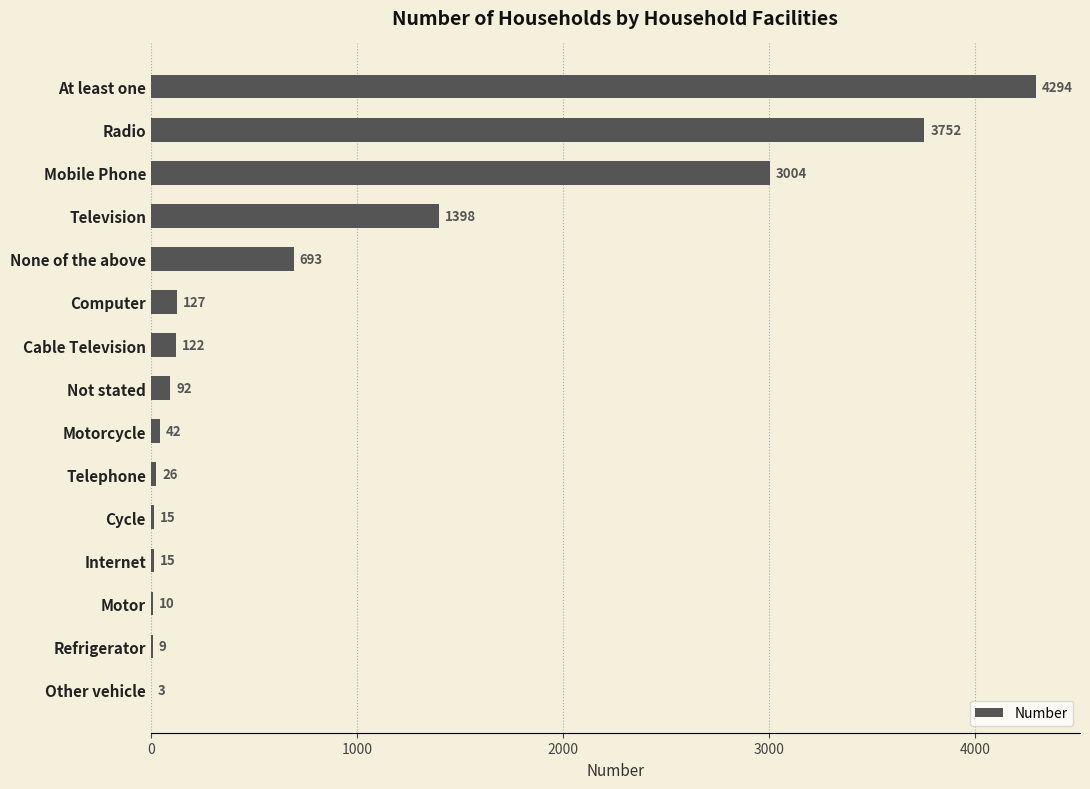

Is it true that the value at Cycle is 15?

True